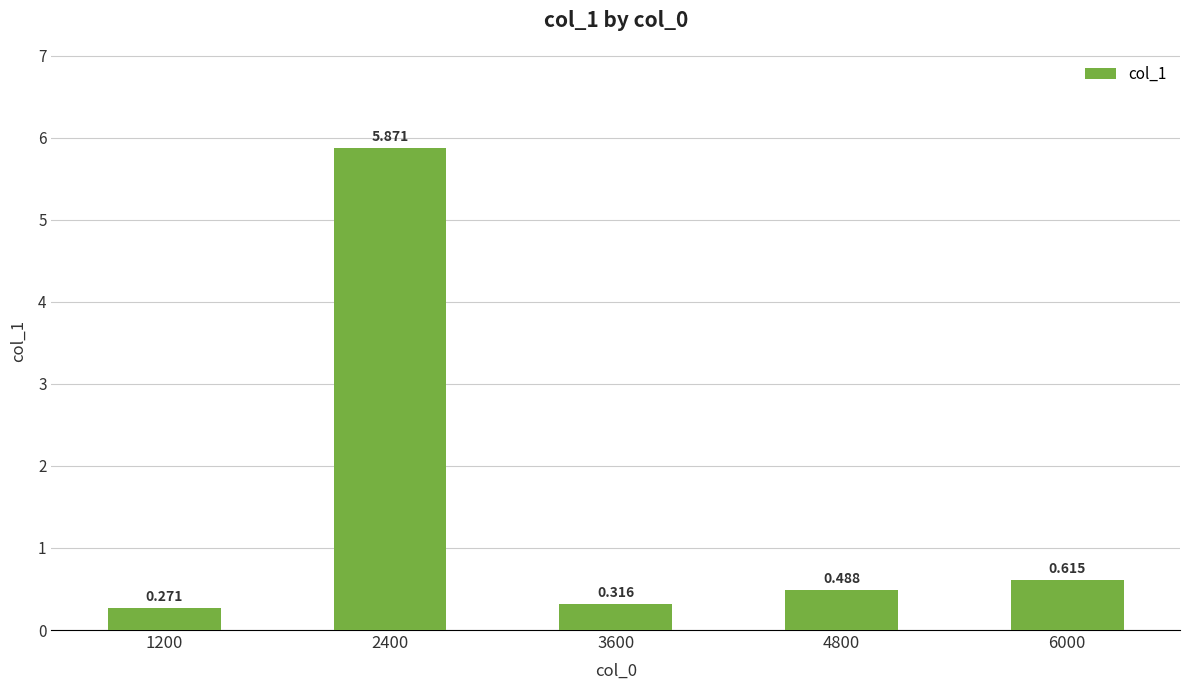

What is the change in value from 1200 to 6000?

+0.3